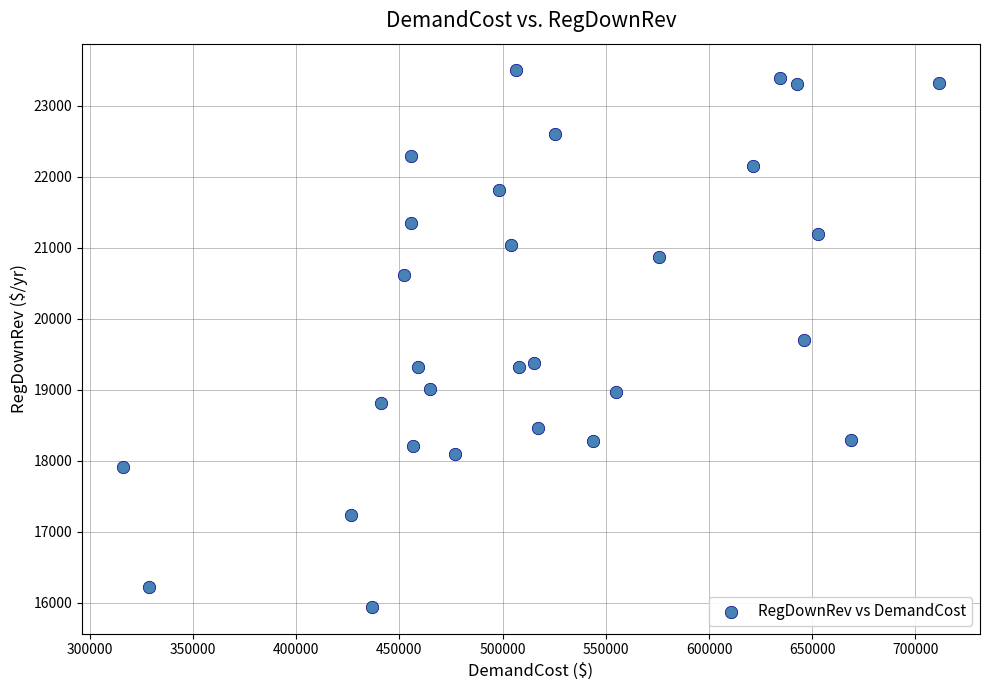

What is the range of Y values (max minus min)?

7552.3